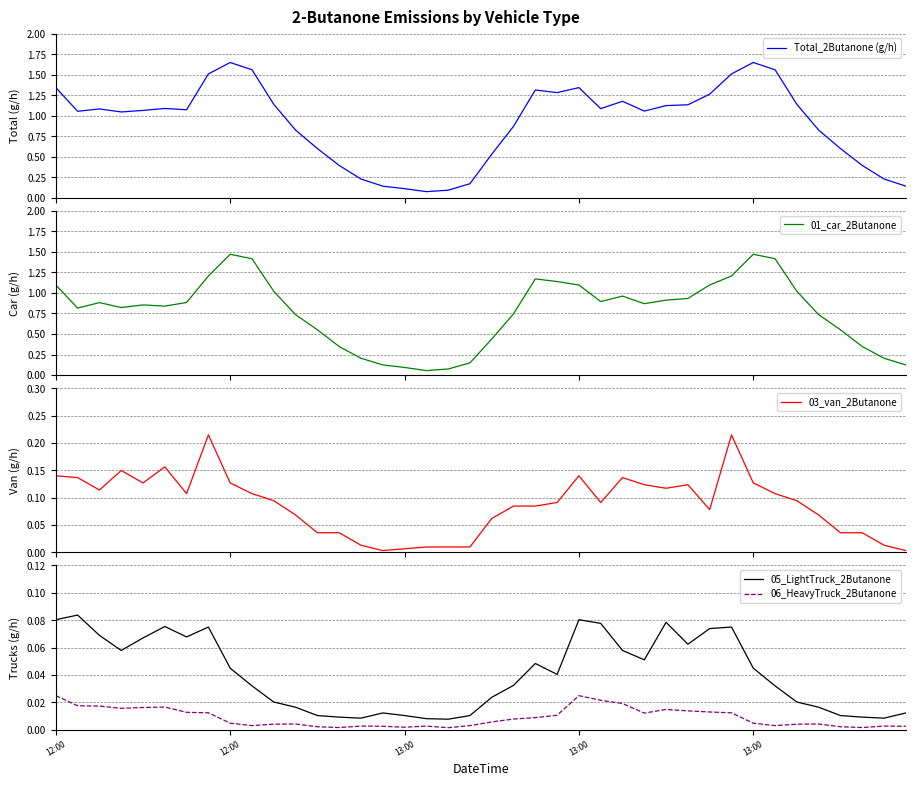

At which category is the sum across all series the highest?

12:00